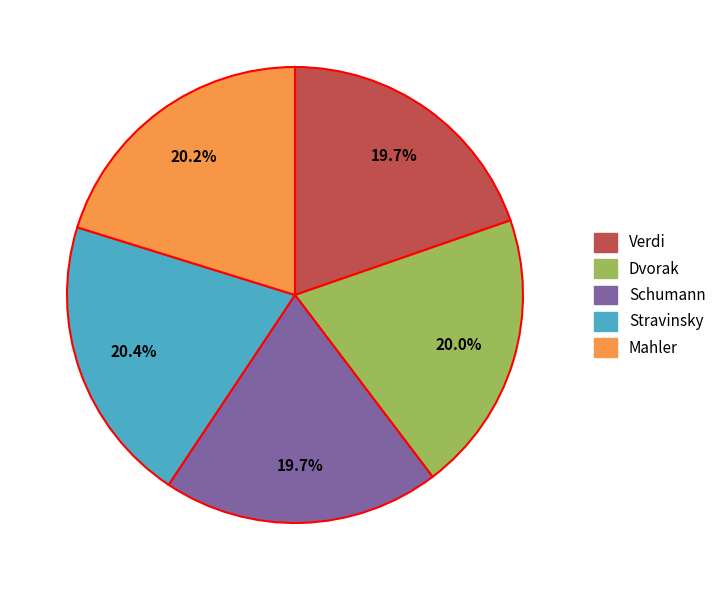

Is Stravinsky the majority of the pie?

No